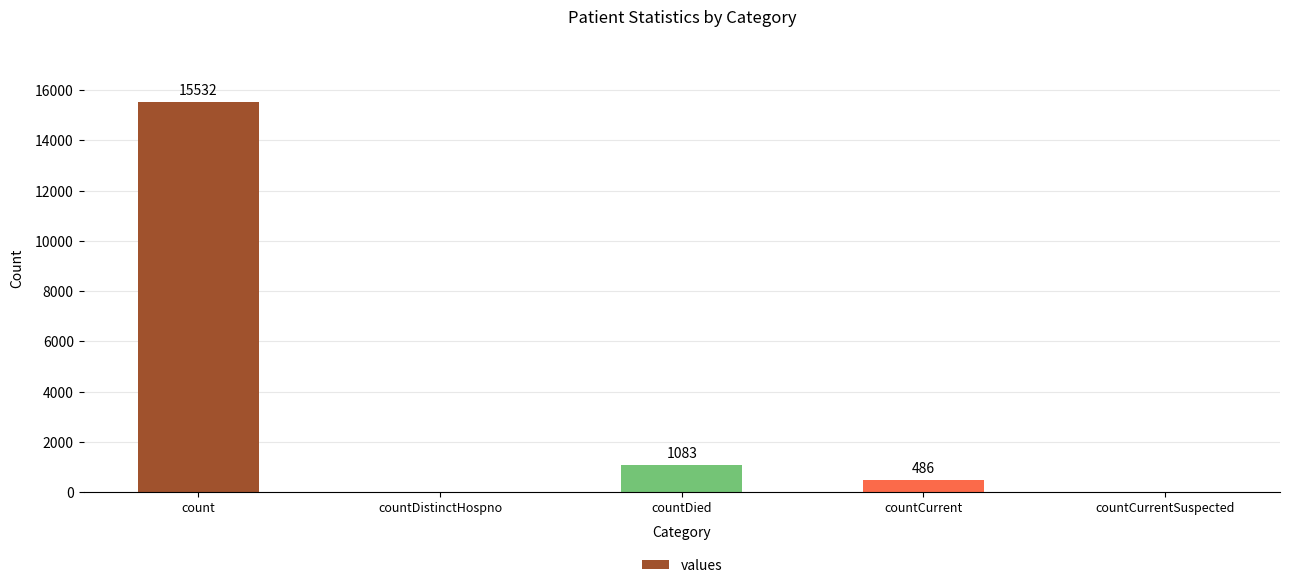

Approximately how many times larger is the value at countDied compared to countCurrent?

2.2